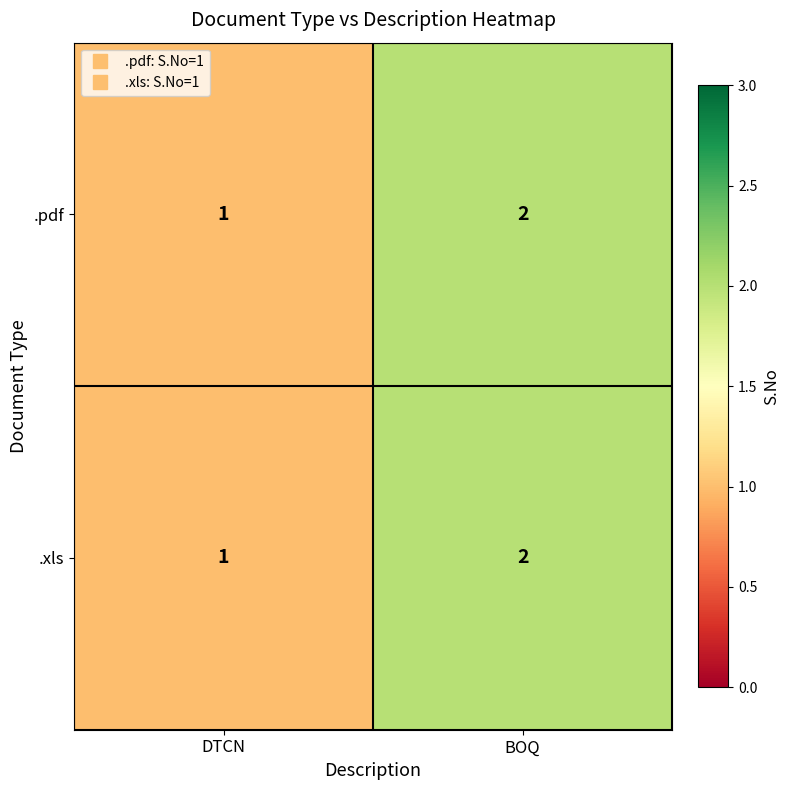

The .pdf series shows 3 at BOQ. True or false?

False